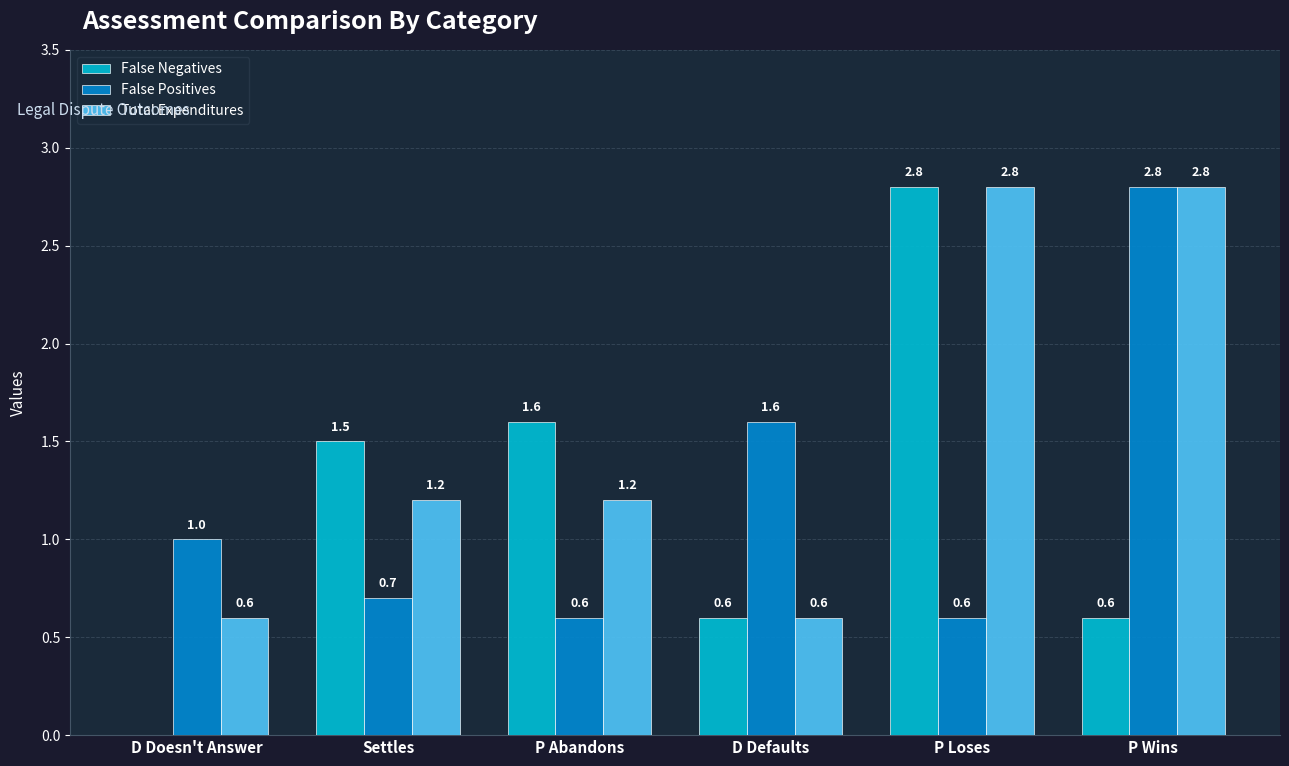

How many groups of bars are there?

6